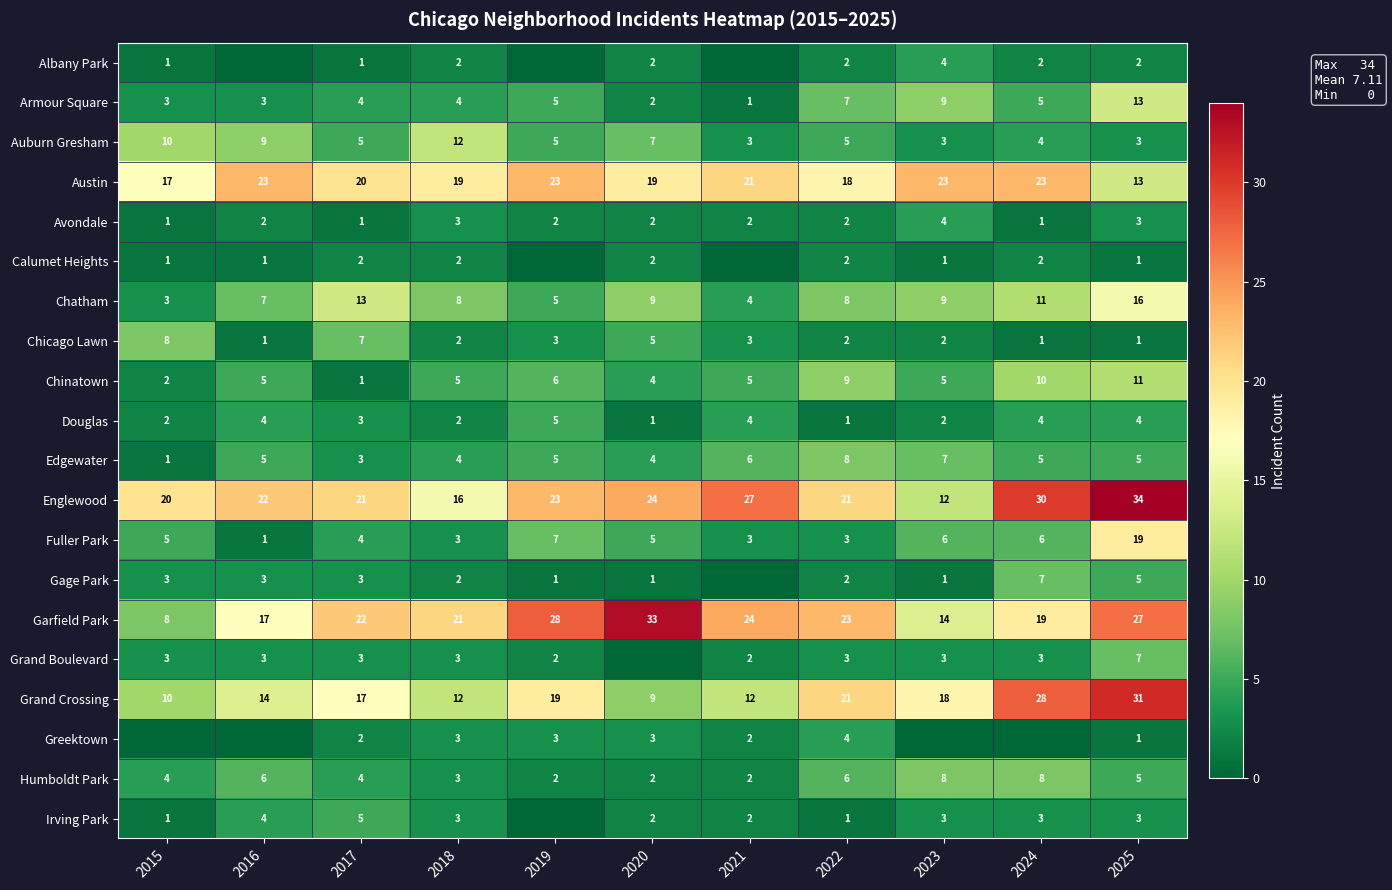

The Humboldt Park series shows 8 at 2024. True or false?

True